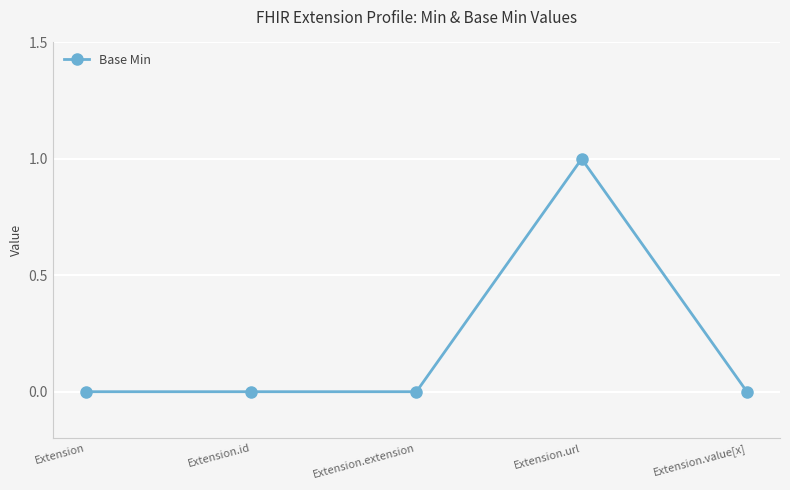

Reading left to right, extract all data points from this chart.

Extension=0	Extension.id=0	Extension.extension=0	Extension.url=1	Extension.value[x]=0